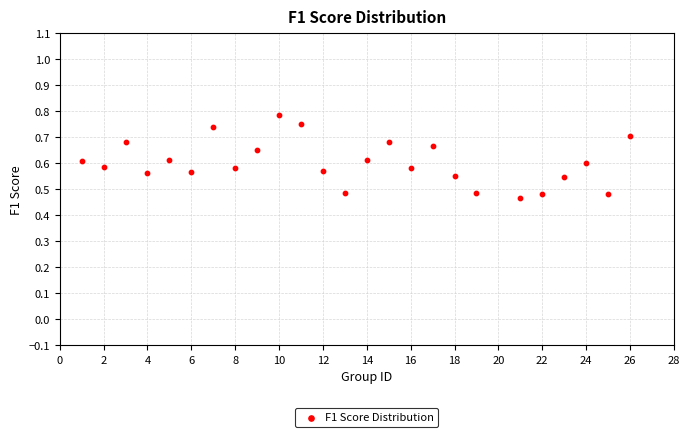

What is the range of X values (max minus min)?

25.0